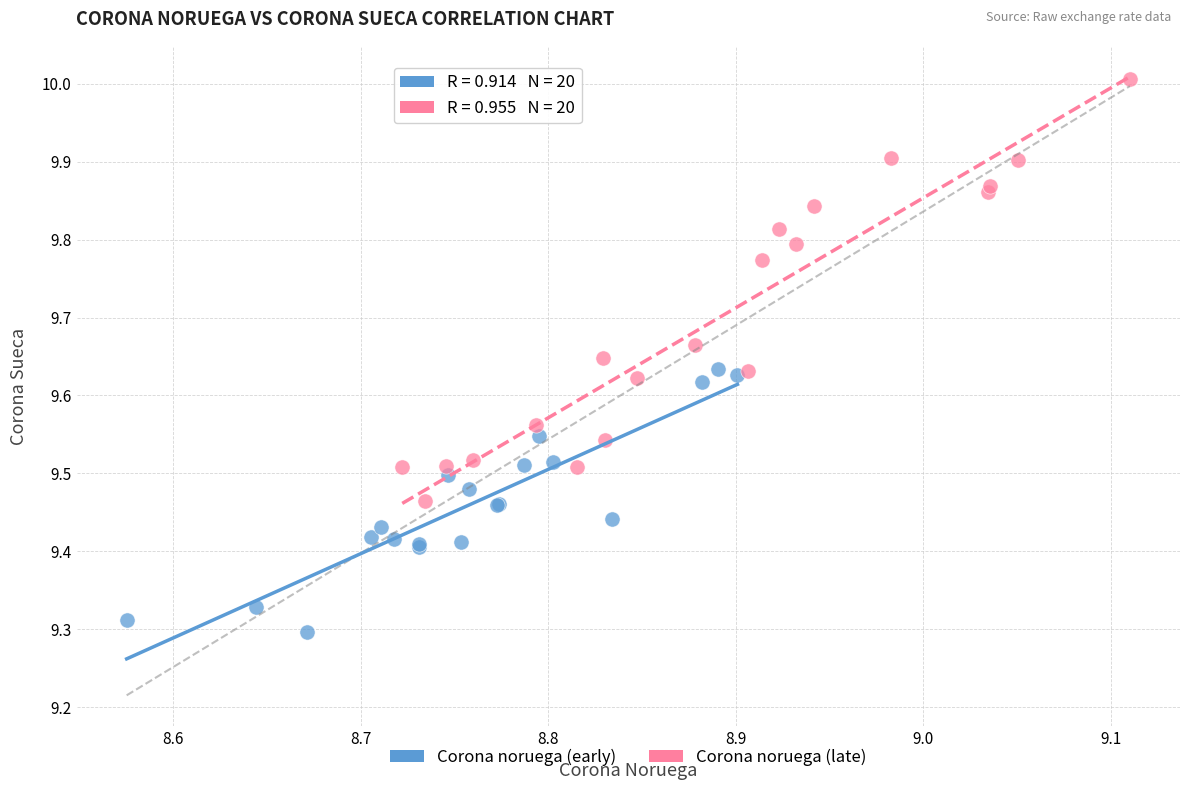

Which series contains the lowest Y value?

Corona noruega (early)